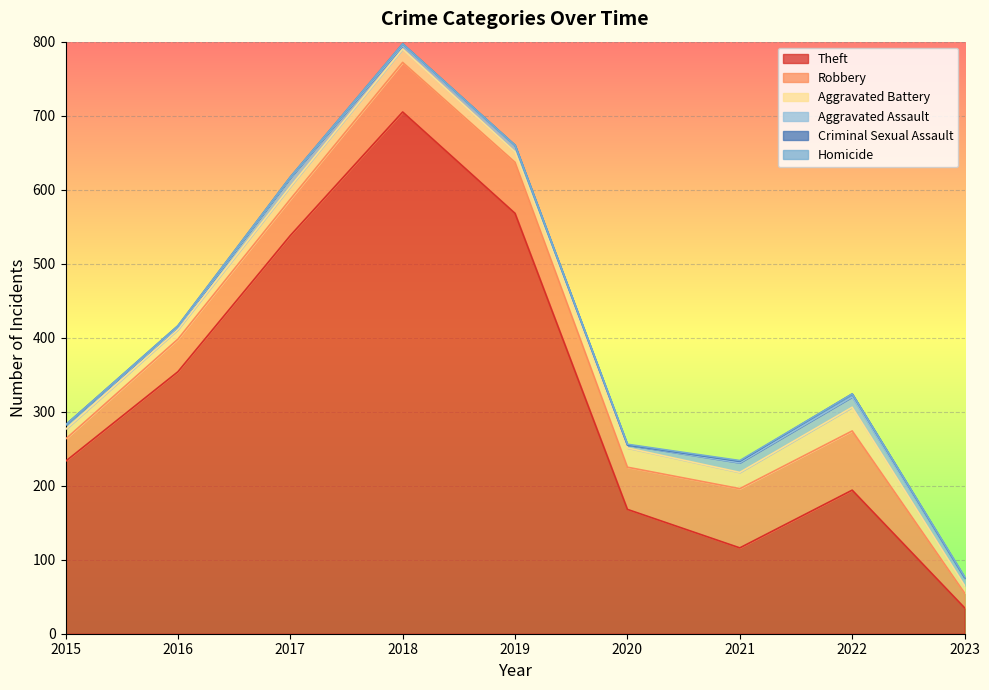

Which has a higher value, 2022 or 2023?

2022